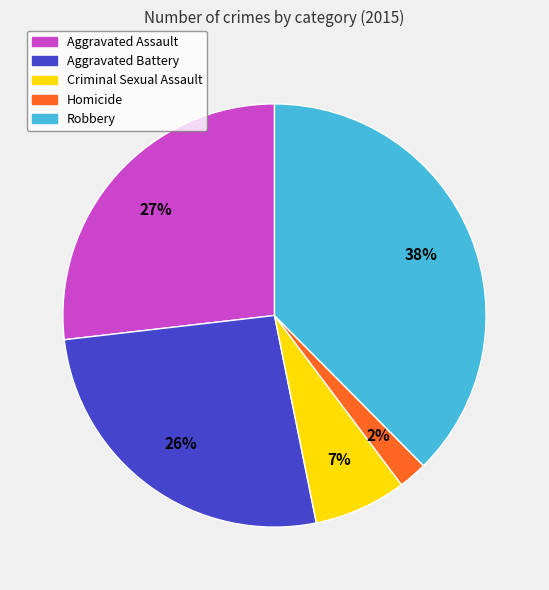

Combined, do Robbery and Homicide account for over 50%?

No